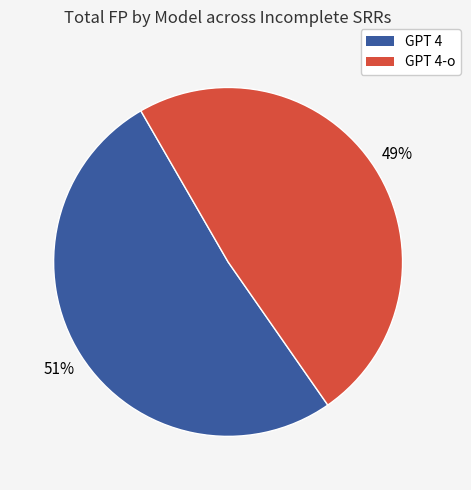

Is there a majority slice in this chart?

Yes